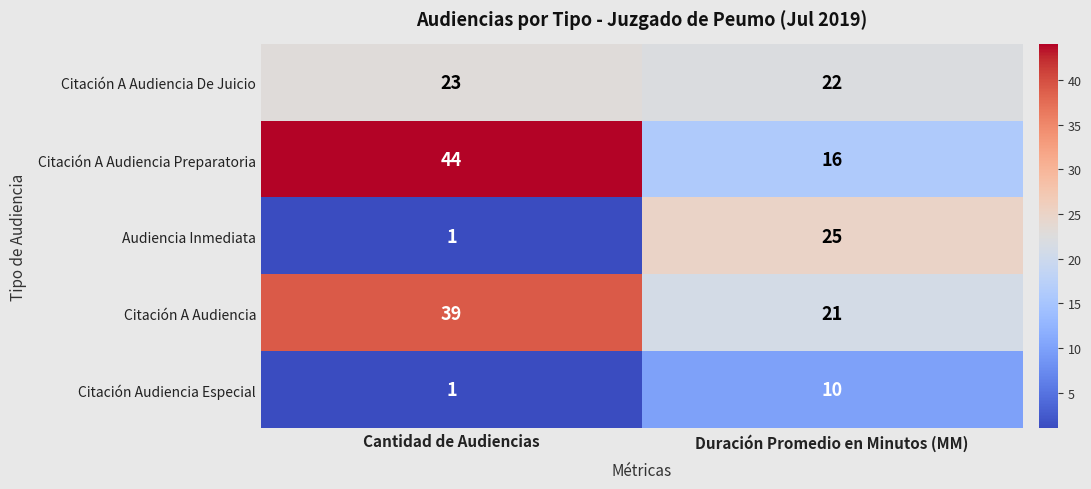

At which category does the chart reach its peak across all series?

Cantidad de Audiencias